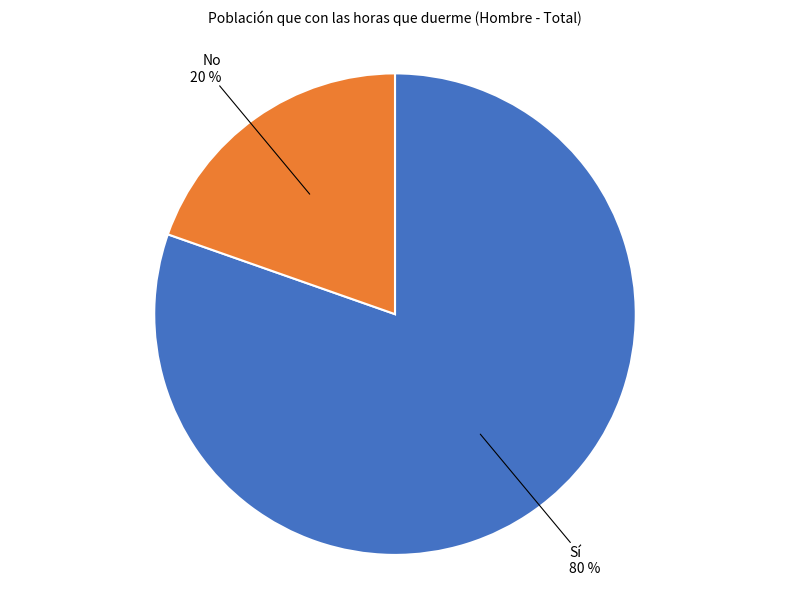

Is the sum of Sí and No greater than half?

Yes